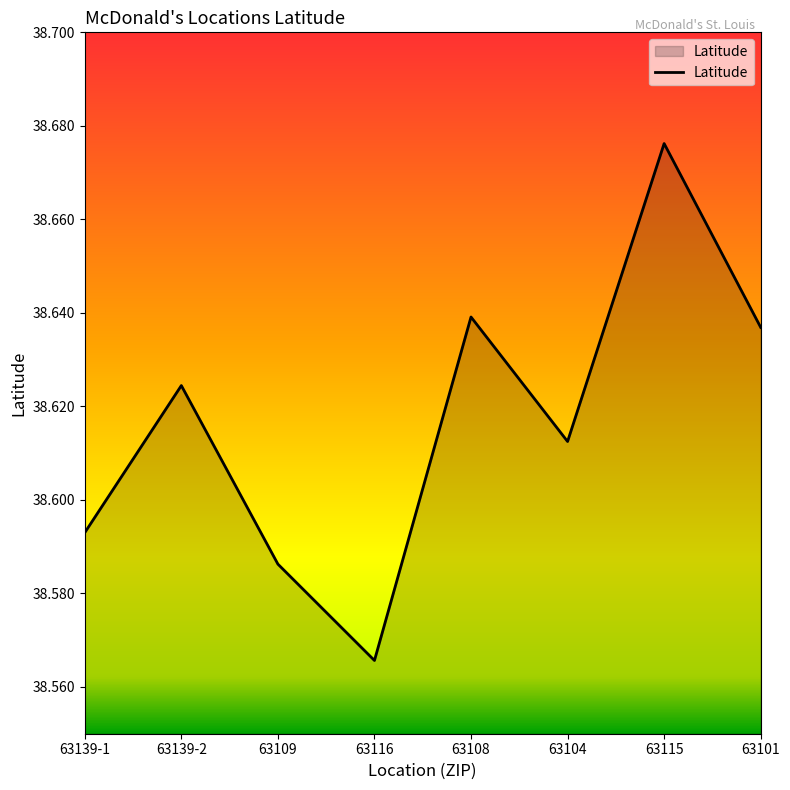

How many interior local peaks (higher than both neighbors) does the data have?

3